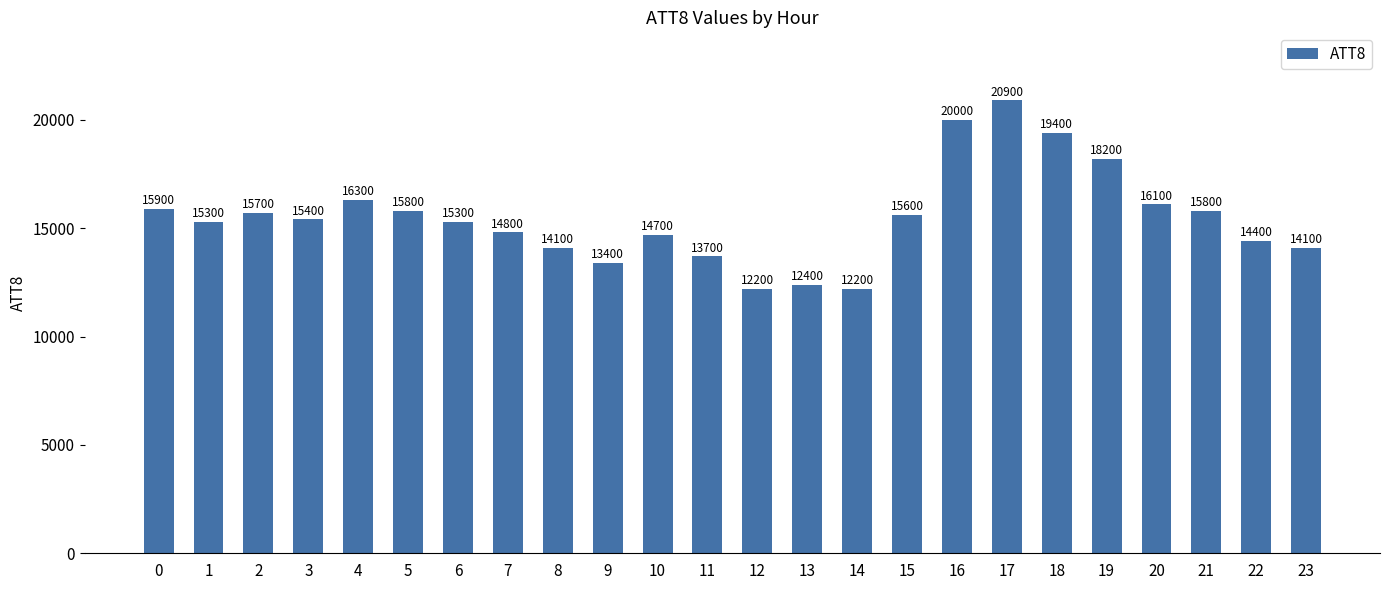

Reading right to left, what are all the values shown in this chart?

14100	14400	15800	16100	18200	19400	20900	20000	15600	12200	12400	12200	13700	14700	13400	14100	14800	15300	15800	16300	15400	15700	15300	15900